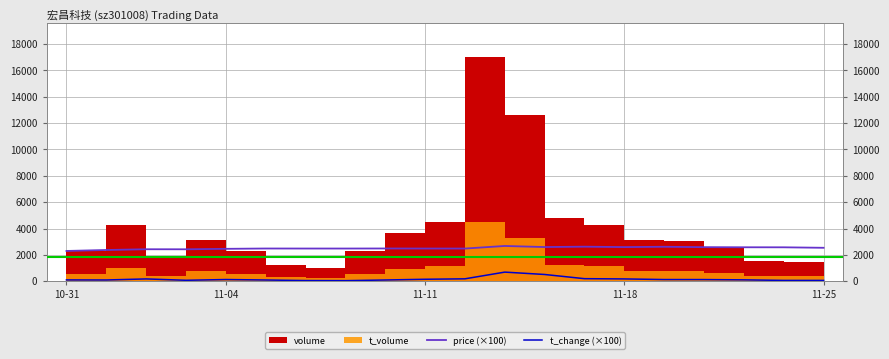

What is the maximum value for price (×100)?

2675.0